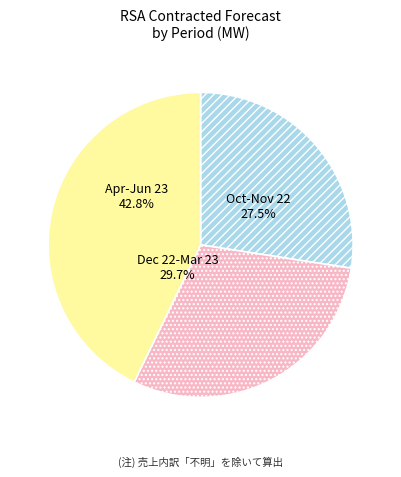

Is 26-Dec-22 the majority of the pie?

No